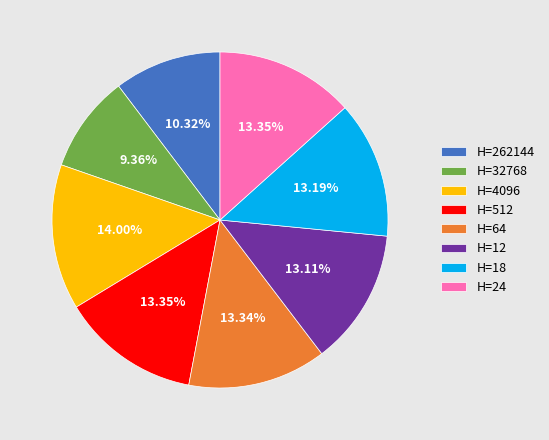

How many segments does this pie chart have?

8